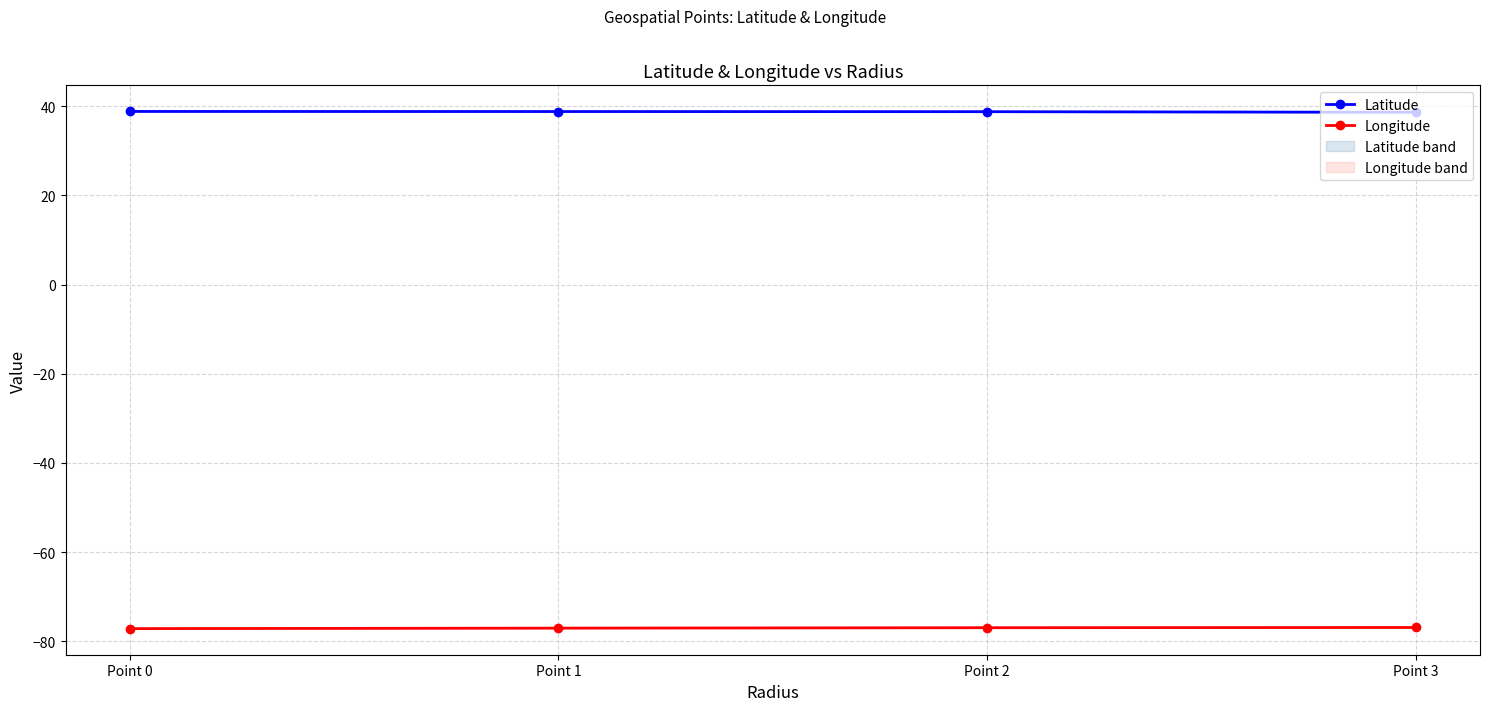

What is the smallest value displayed?

-77.2